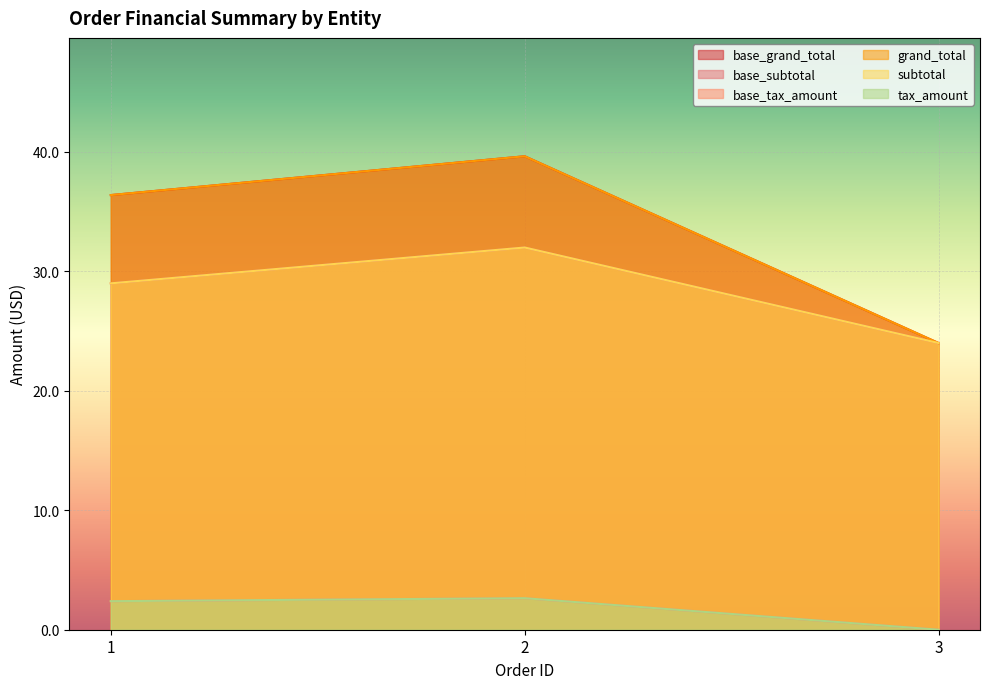

What is the value of the base_subtotal point at the 2nd from the left?

32.0